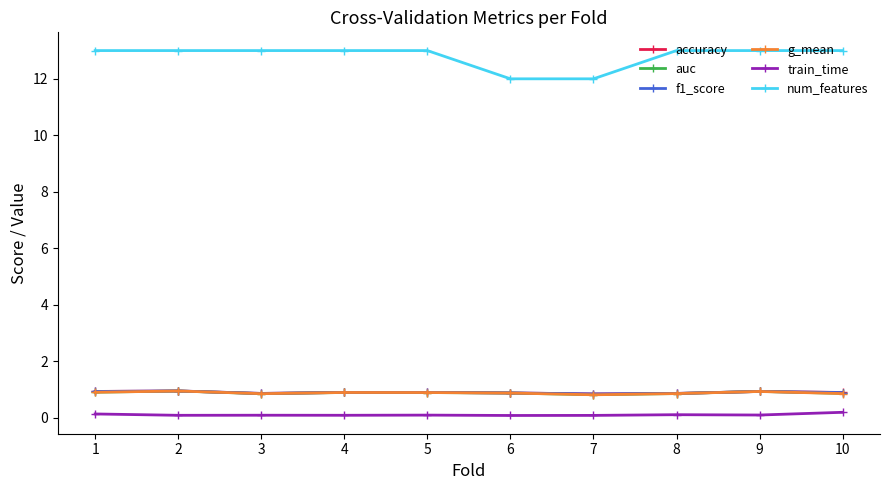

True or false: num_features and f1_score intersect in this chart.

False